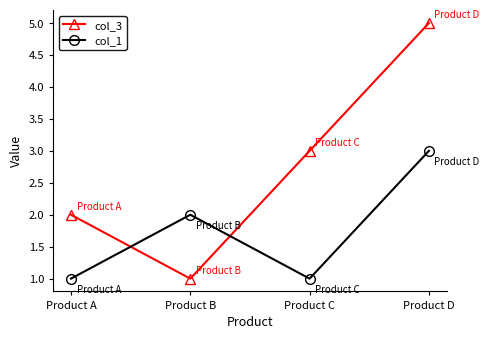

At which label is col_1 closest to 2?

Product B